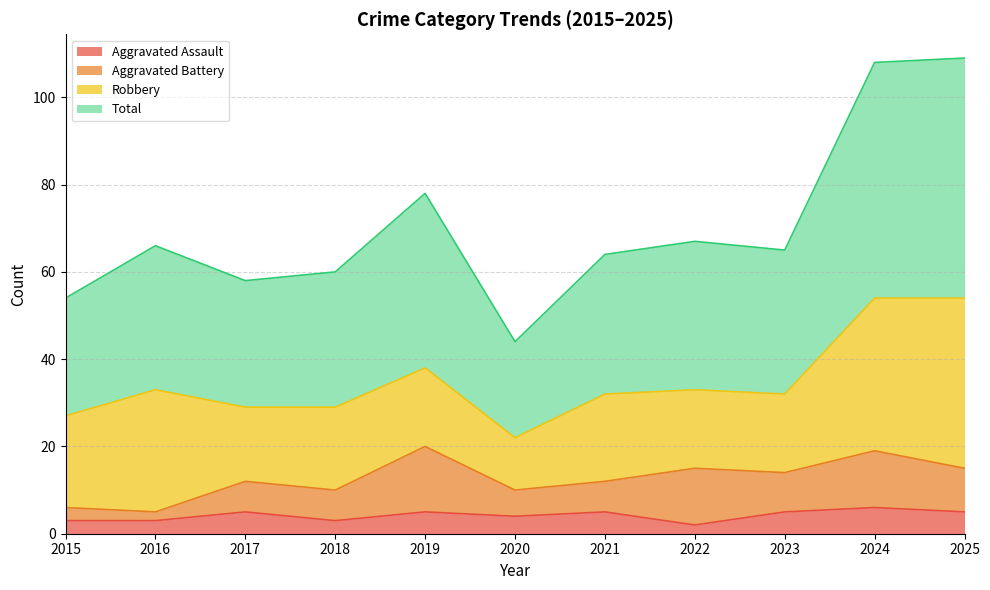

How many data points in Aggravated Assault are less than 5?

5